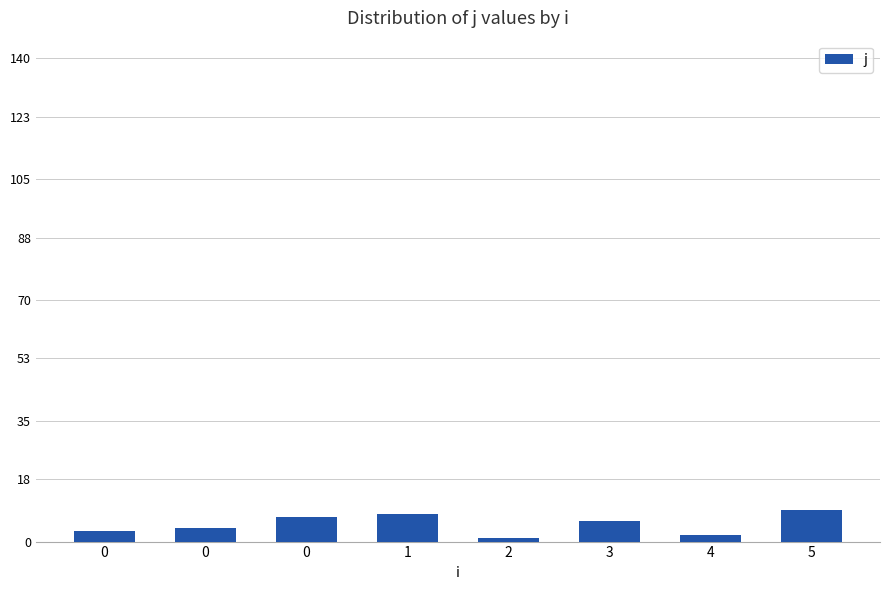

Is it true that the value at 5 is 3?

False